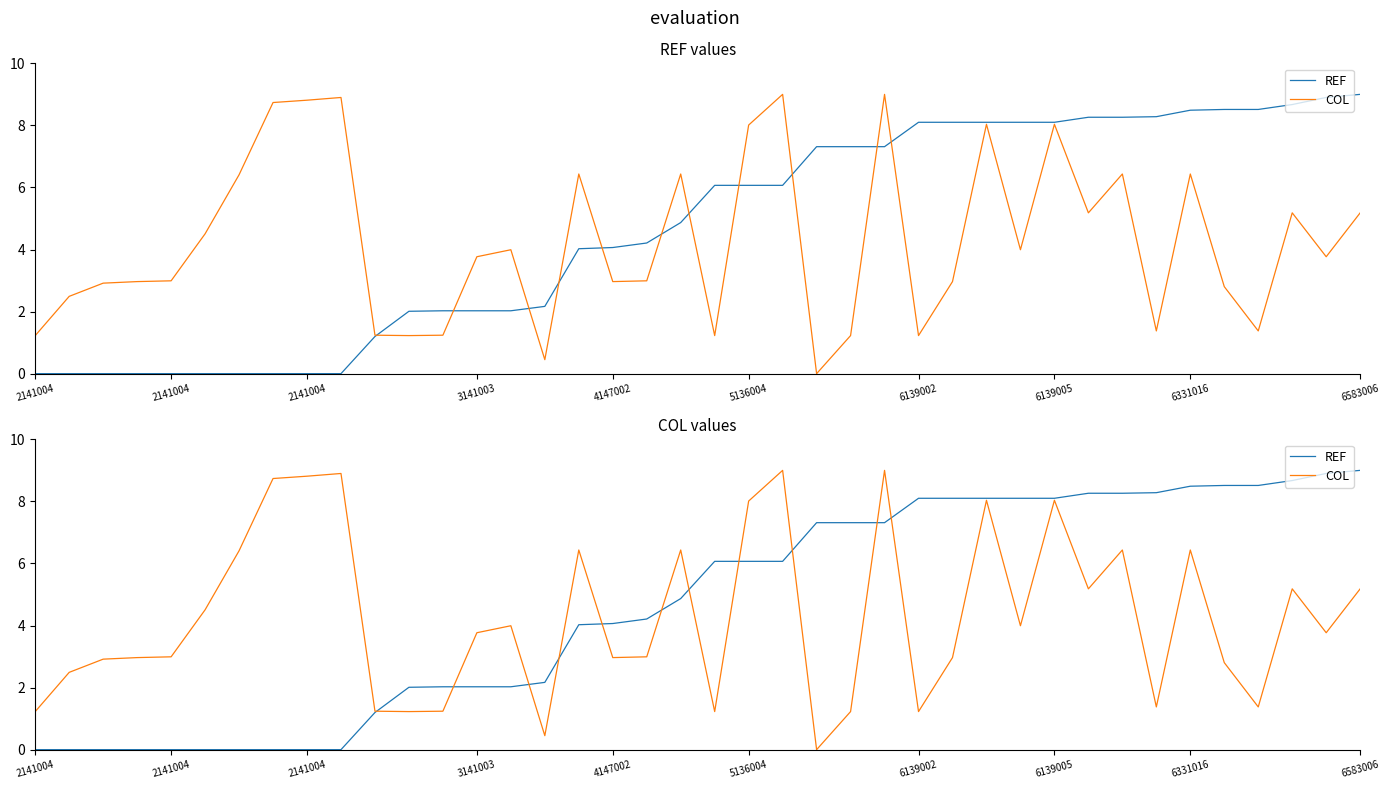

How many times do COL and REF cross each other?

11